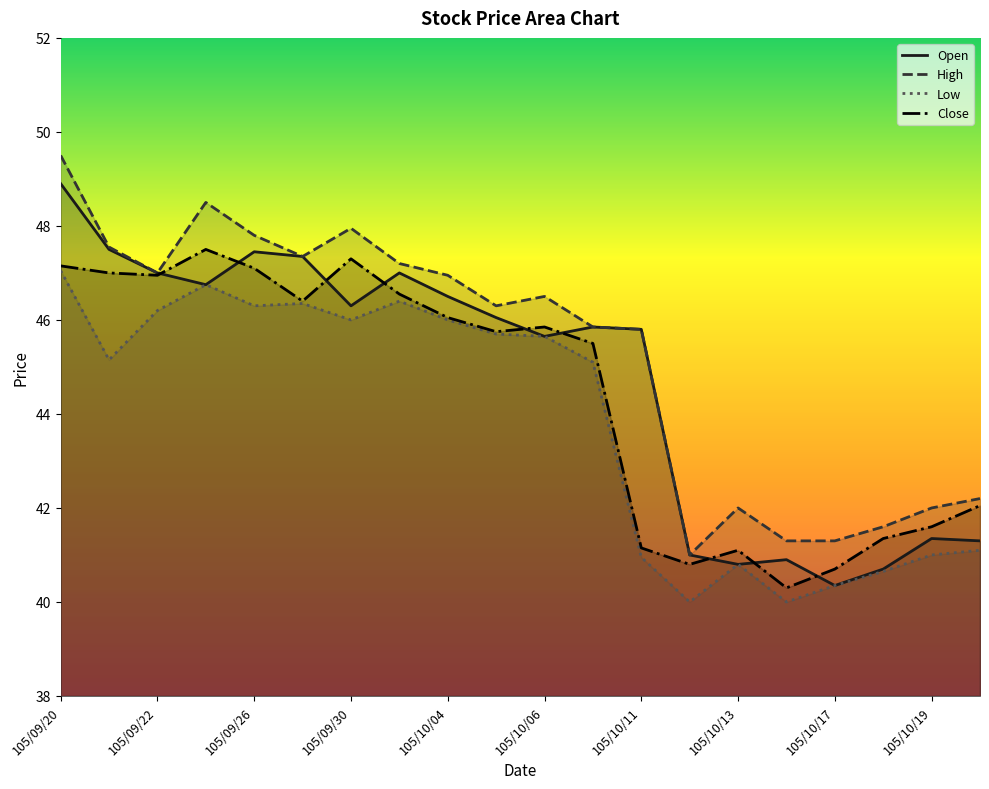

What is the approximate value of Open at 105/09/23?

46.8